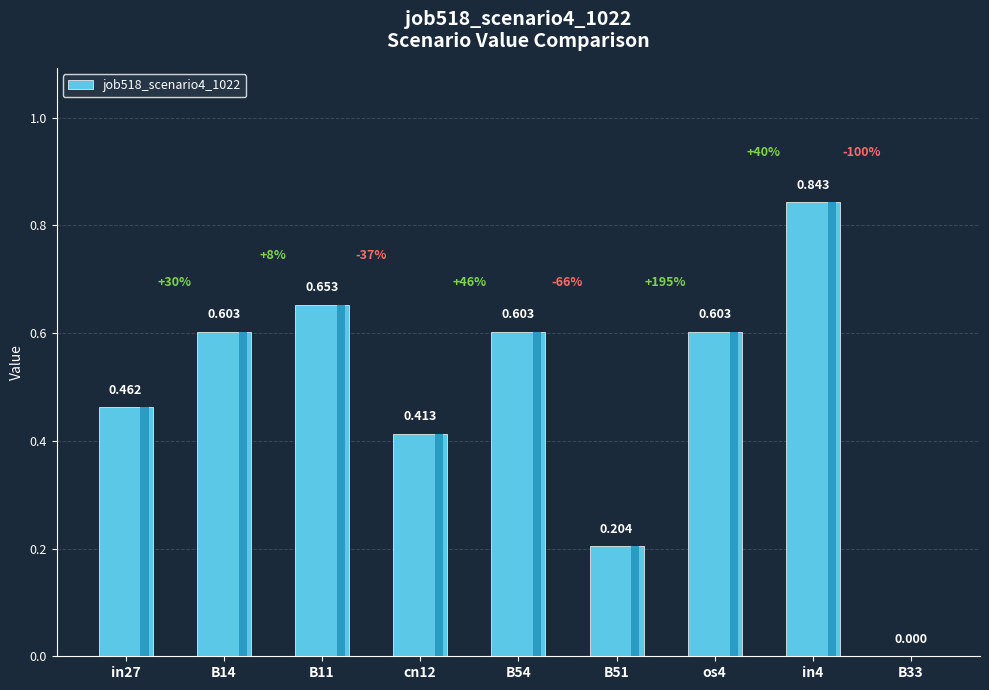

What position from the right is cn12?

6